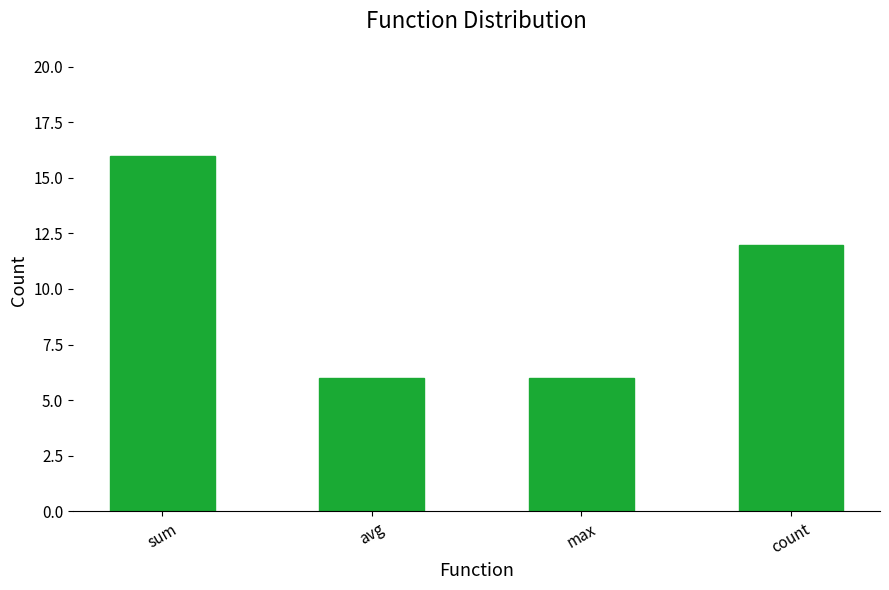

Which label corresponds to the largest value in the chart?

sum